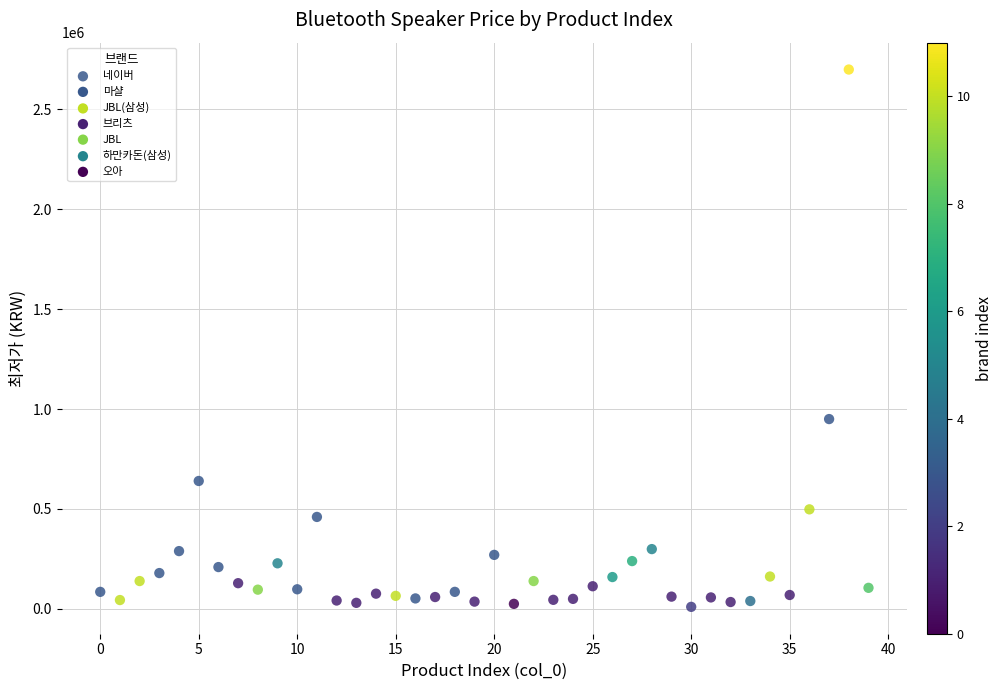

What is the range of Y values (max minus min)?

2690200